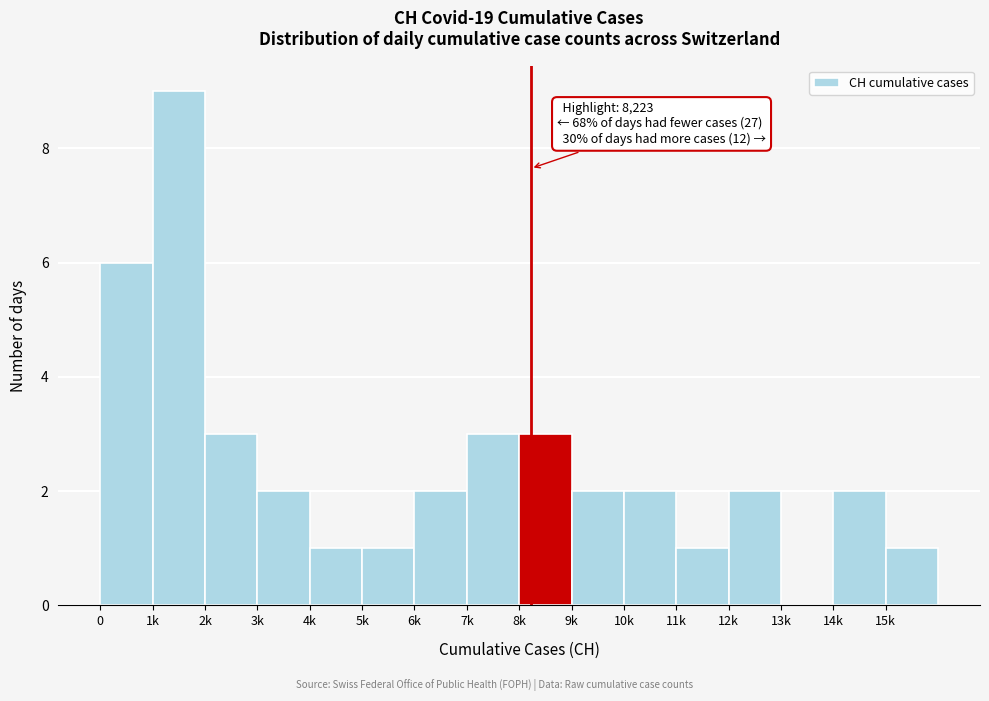

Reading left to right, list all the values displayed in this chart.

0=6	1k=9	2k=3	3k=2	4k=1	5k=1	6k=2	7k=3	8k=3	9k=2	10k=2	11k=1	12k=2	13k=0	14k=2	15k=1